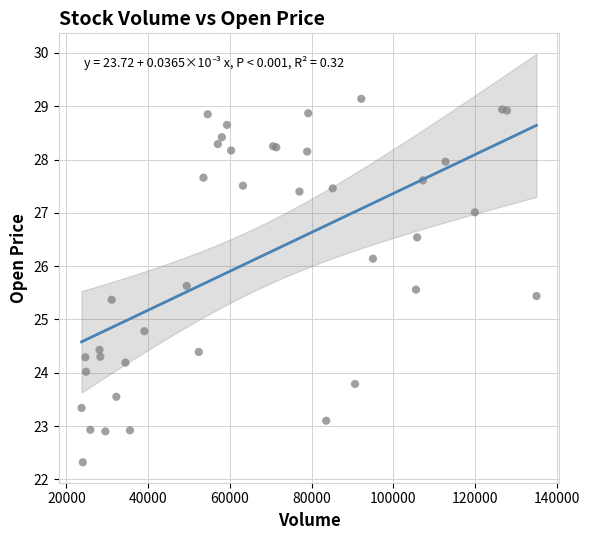

What Y value in the scatter plot is closest to 25?

24.8